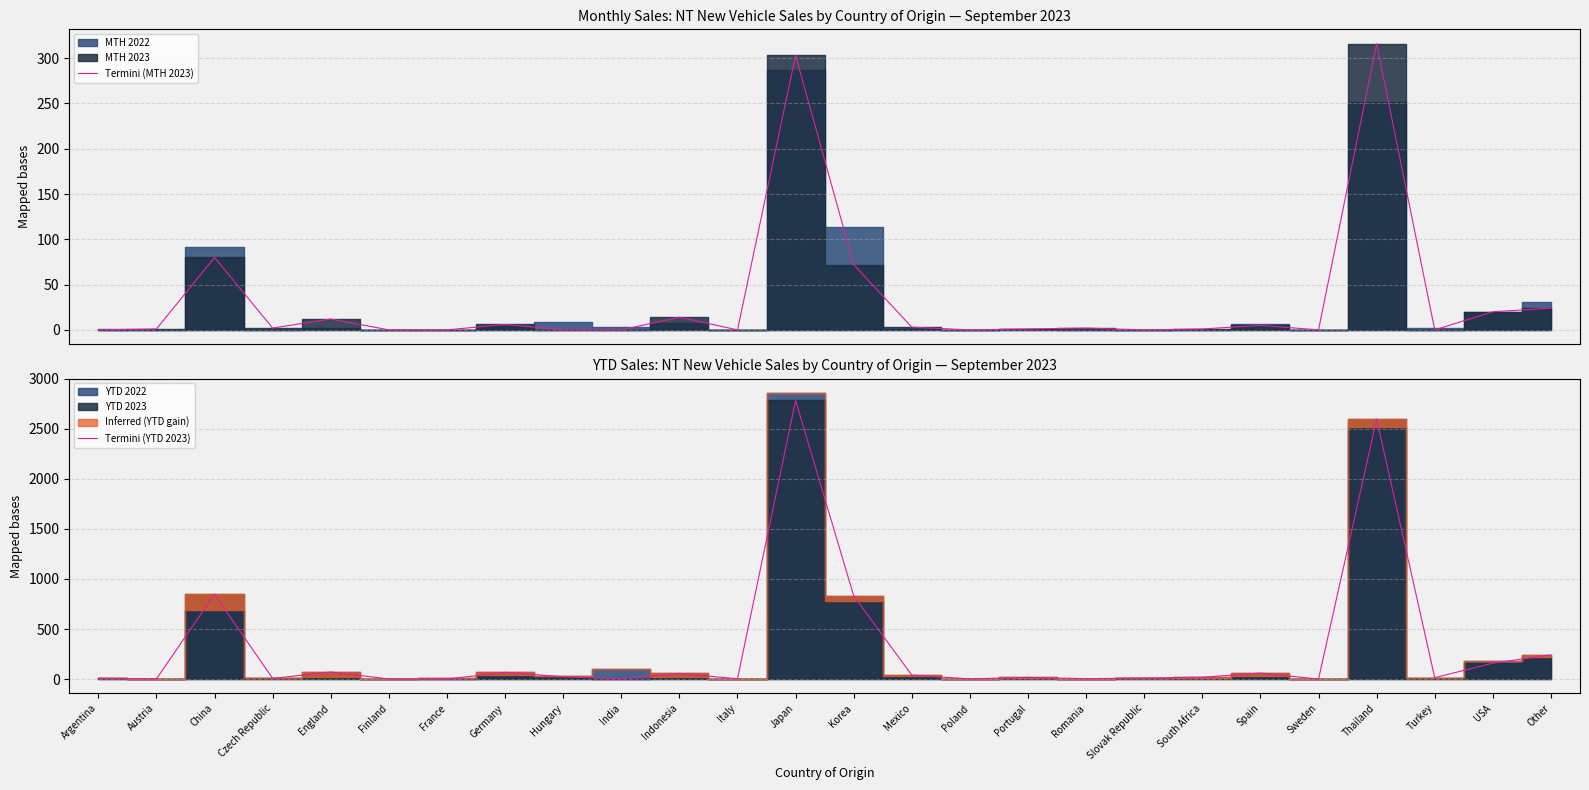

Which series has the largest total across all categories?

Termini (YTD 2023)